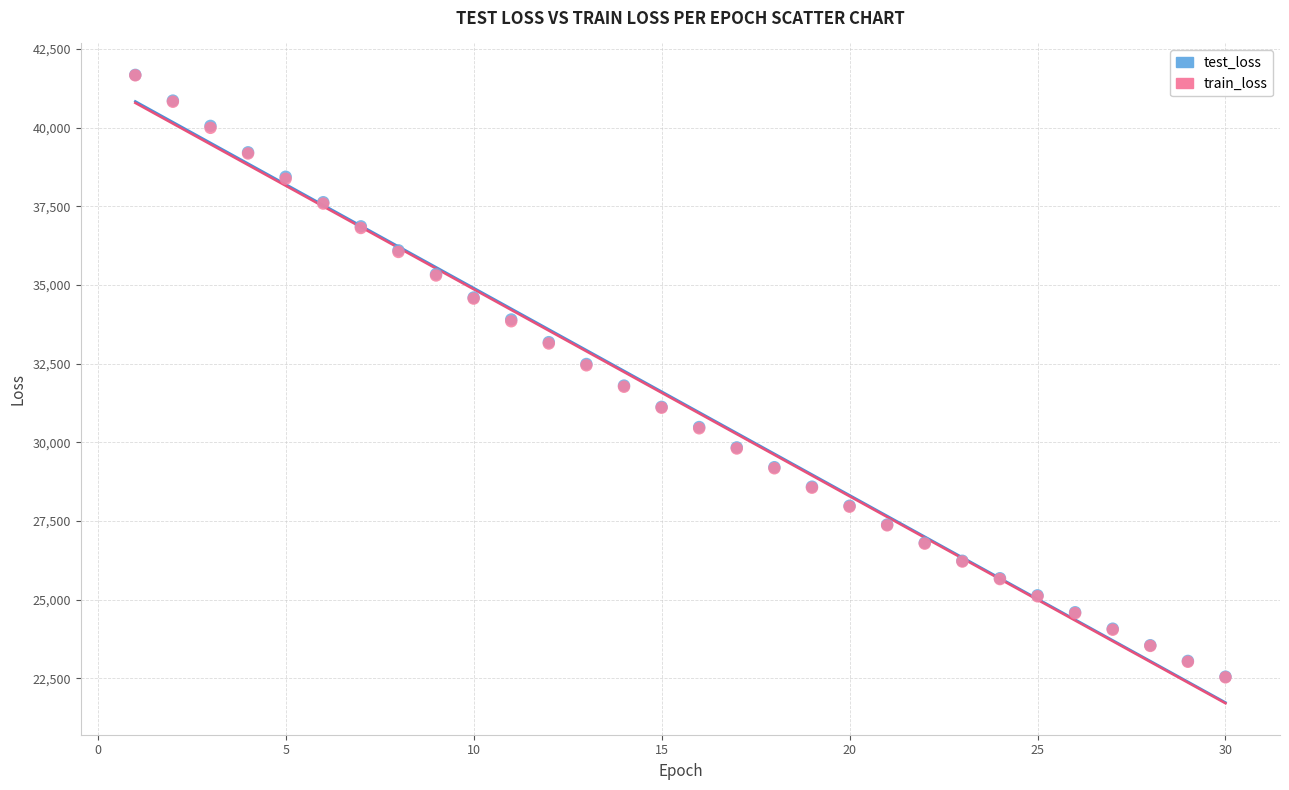

Which series has the widest spread of Y values?

train_loss